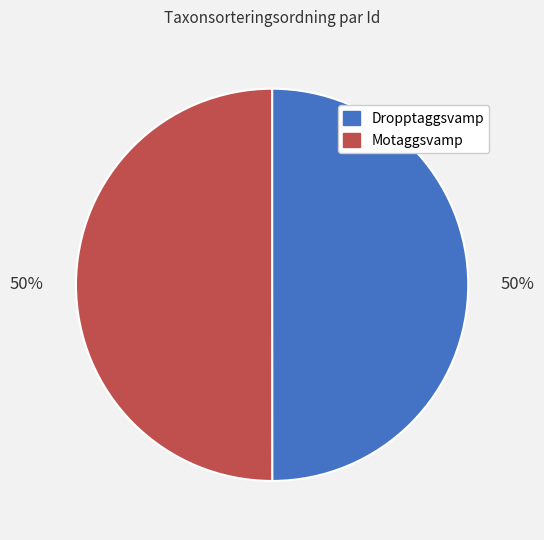

True or false: Motaggsvamp accounts for 50% of the total.

True